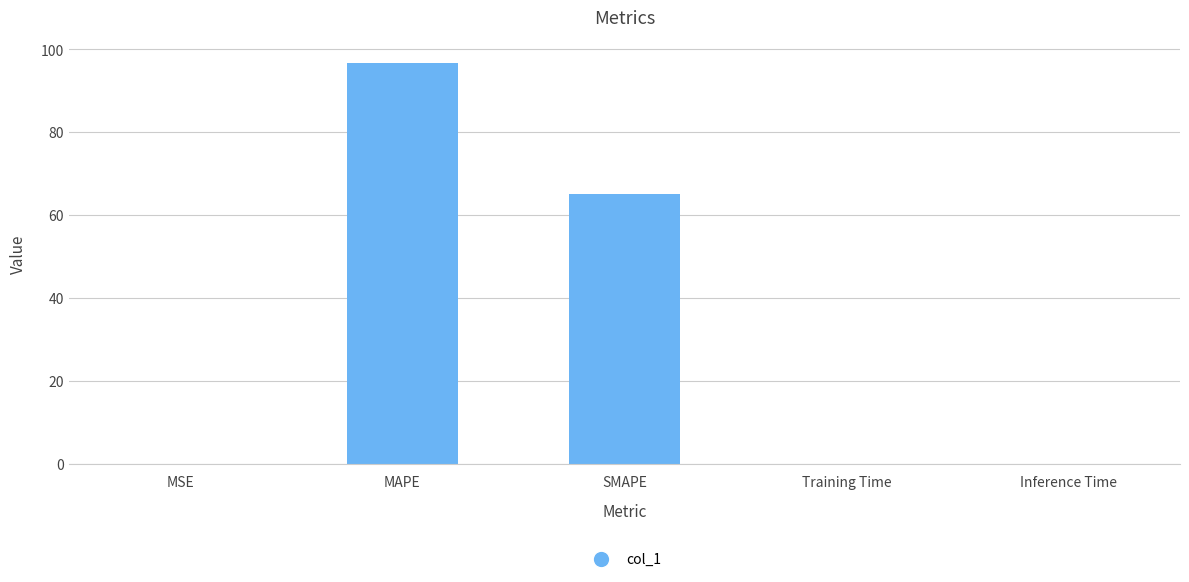

Which has a higher value, MSE or MAPE?

MAPE